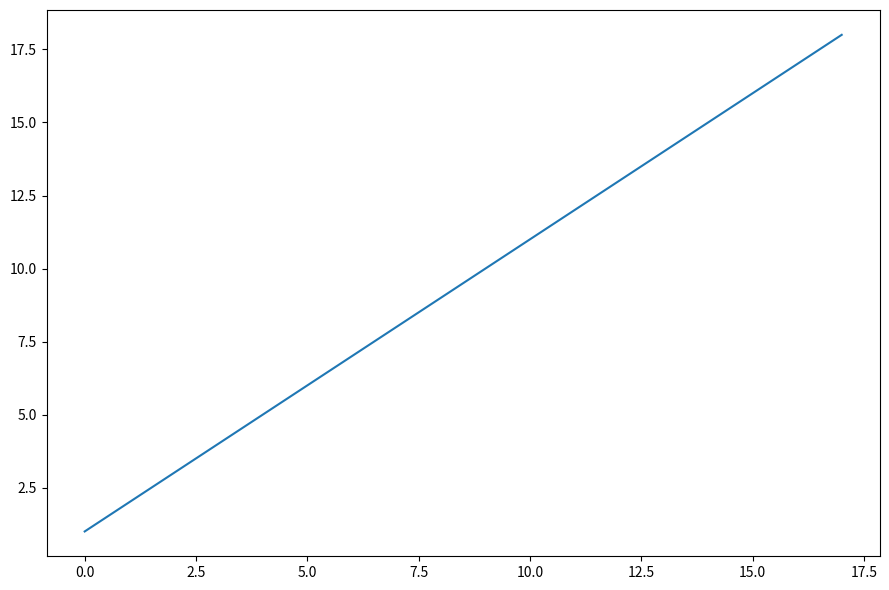

How many series are shown in this chart?

1